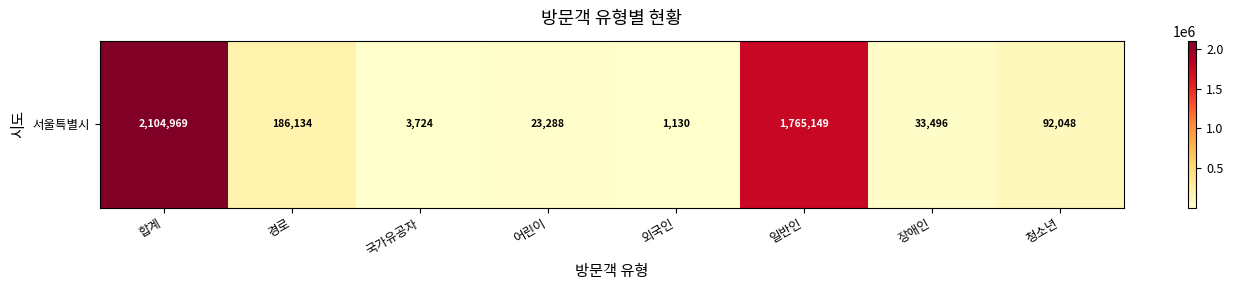

List the labels in order of value, largest first.

합계, 일반인, 경로, 청소년, 장애인, 어린이, 국가유공자, 외국인